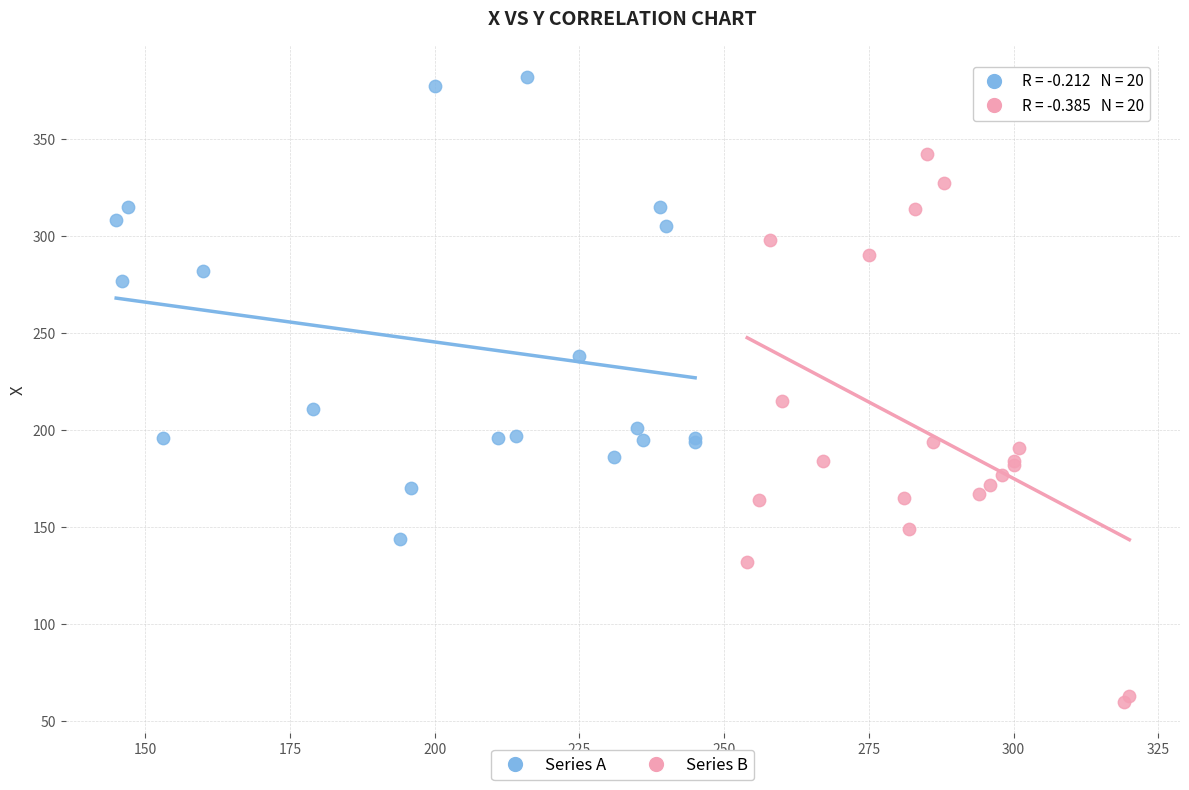

Which series reaches the maximum Y coordinate?

Series A